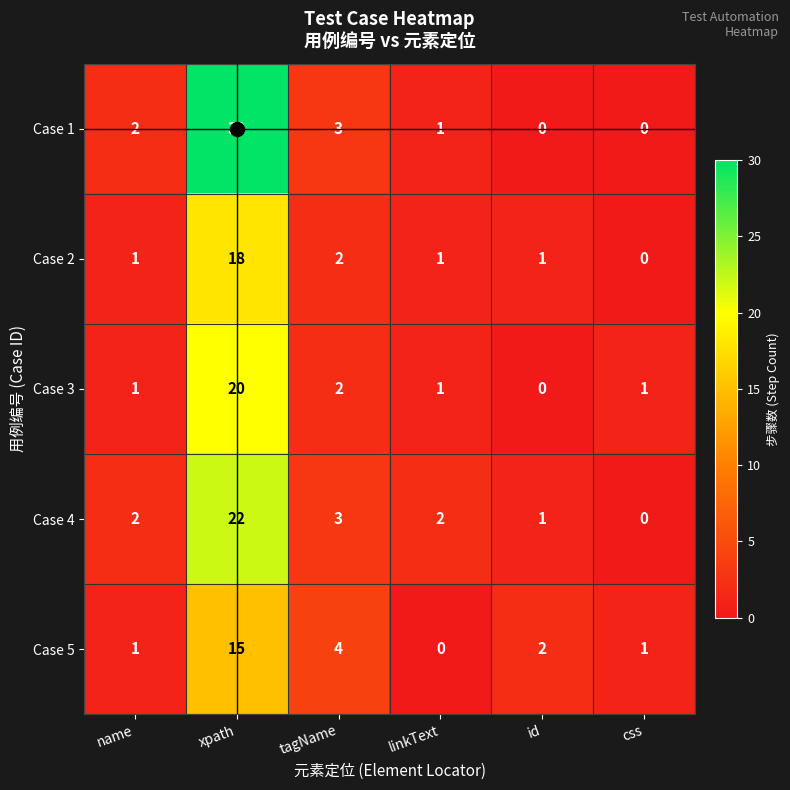

Which series has the largest range (max minus min)?

Case 1